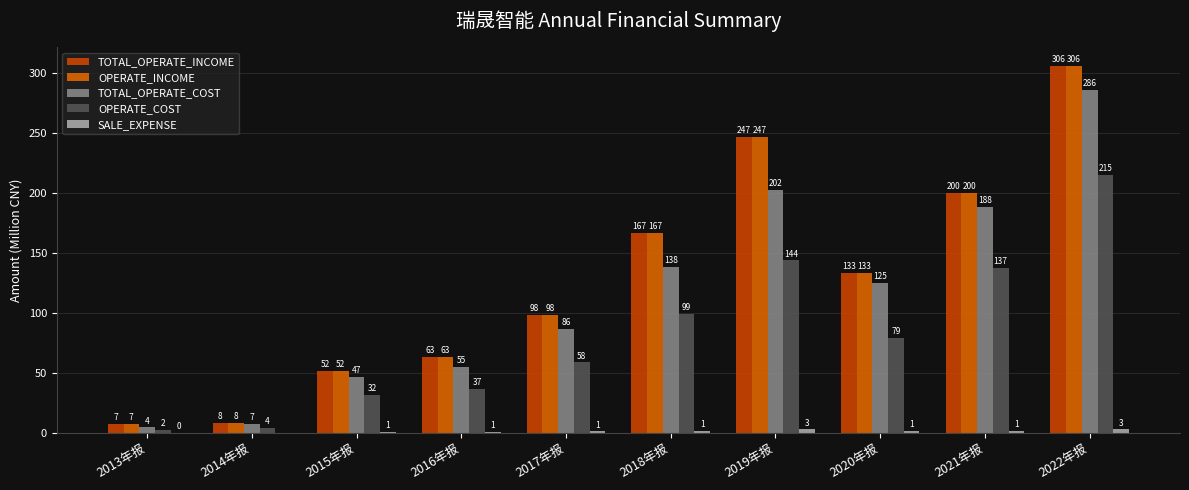

Is it true that TOTAL_OPERATE_COST equals 2.5 at 2013年报?

False